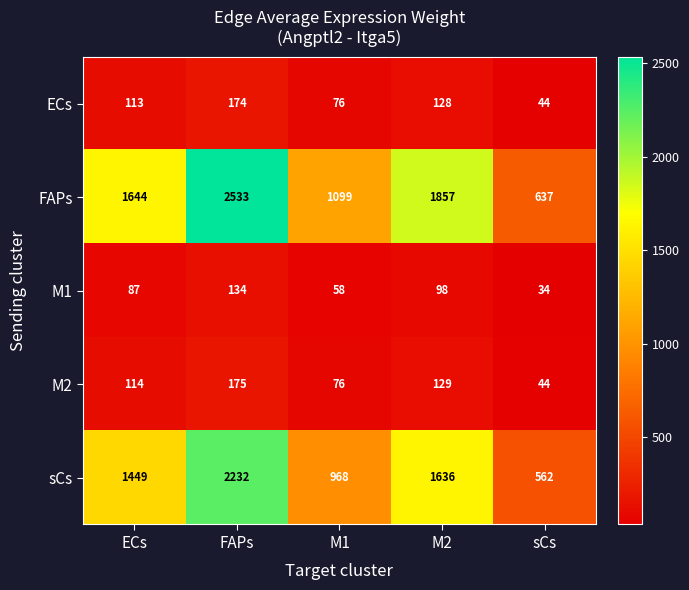

Reading left to right, list all the values displayed in this chart.

ECs: 113	174	76	128	44
FAPs: 1644	2533	1099	1857	637
M1: 87	134	58	98	34
M2: 114	175	76	129	44
sCs: 1449	2232	968	1636	562